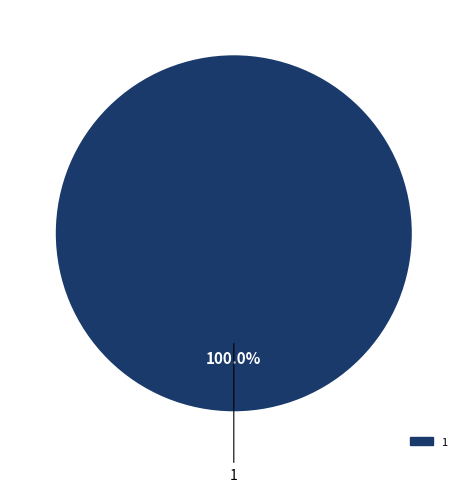

Does any single category account for the majority?

Yes